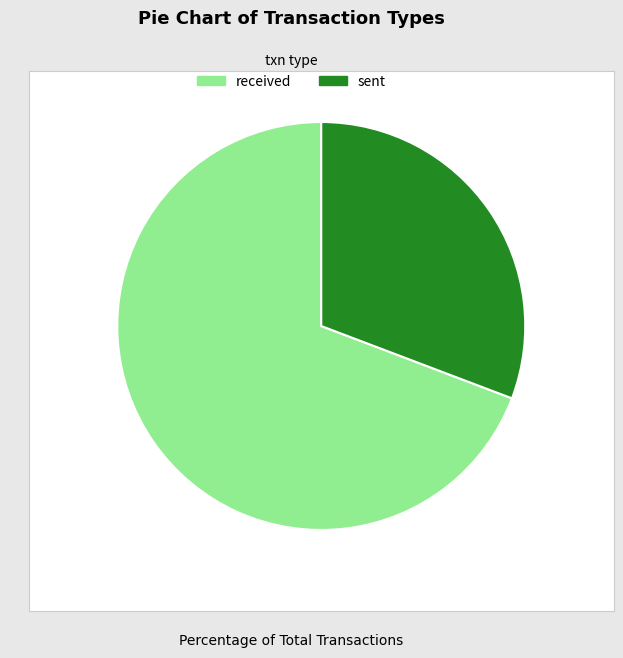

Is the sum of sent and received greater than half?

Yes